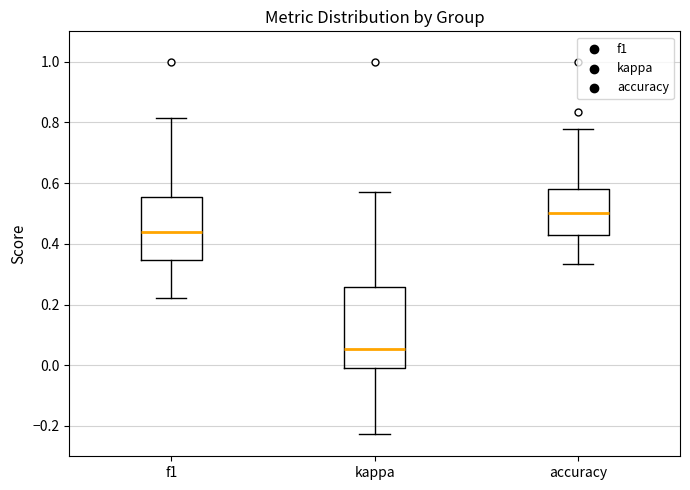

Where is the lower edge of the box for f1 on the y-axis? The values are not printed on the chart, so give them approximately, as read against the axis.

0.34